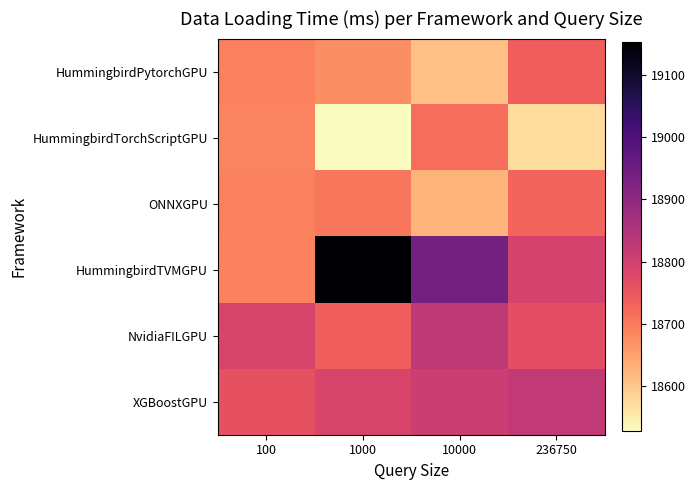

Between 10000 and 236750, which series saw the biggest shift?

HummingbirdTVMGPU